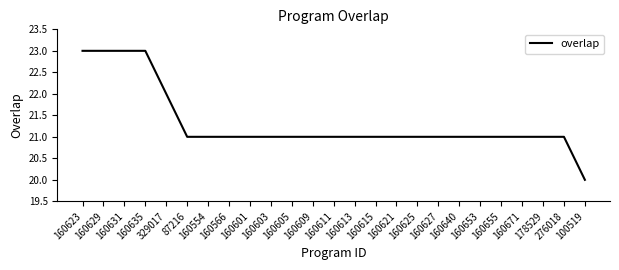

The chart shows a value of 28 at 160671. True or false?

False